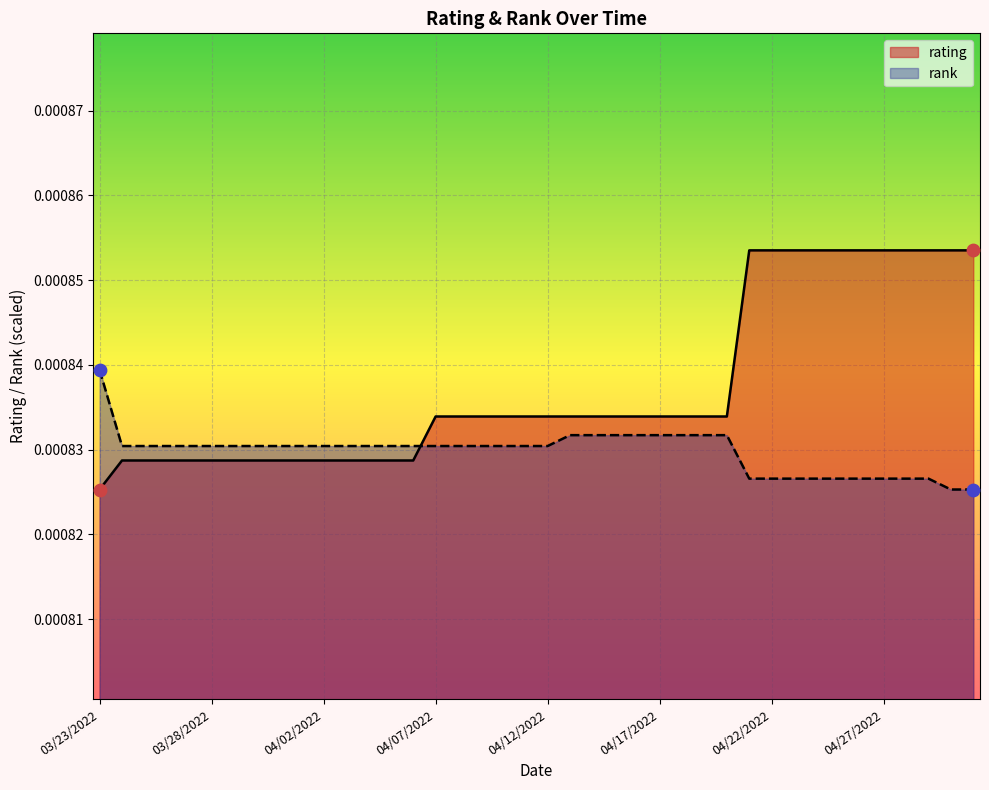

What are all the series names shown in the legend?

rating, rank